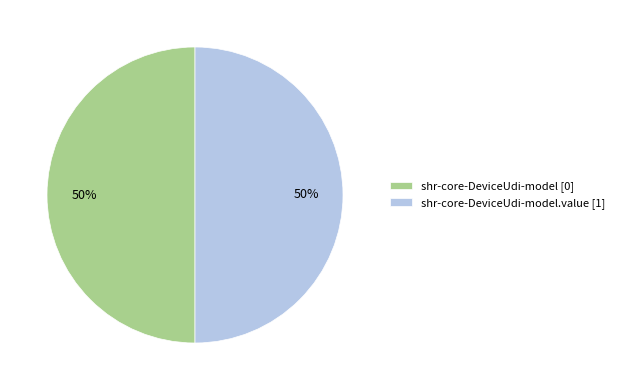

Count the number of slices in the pie.

2